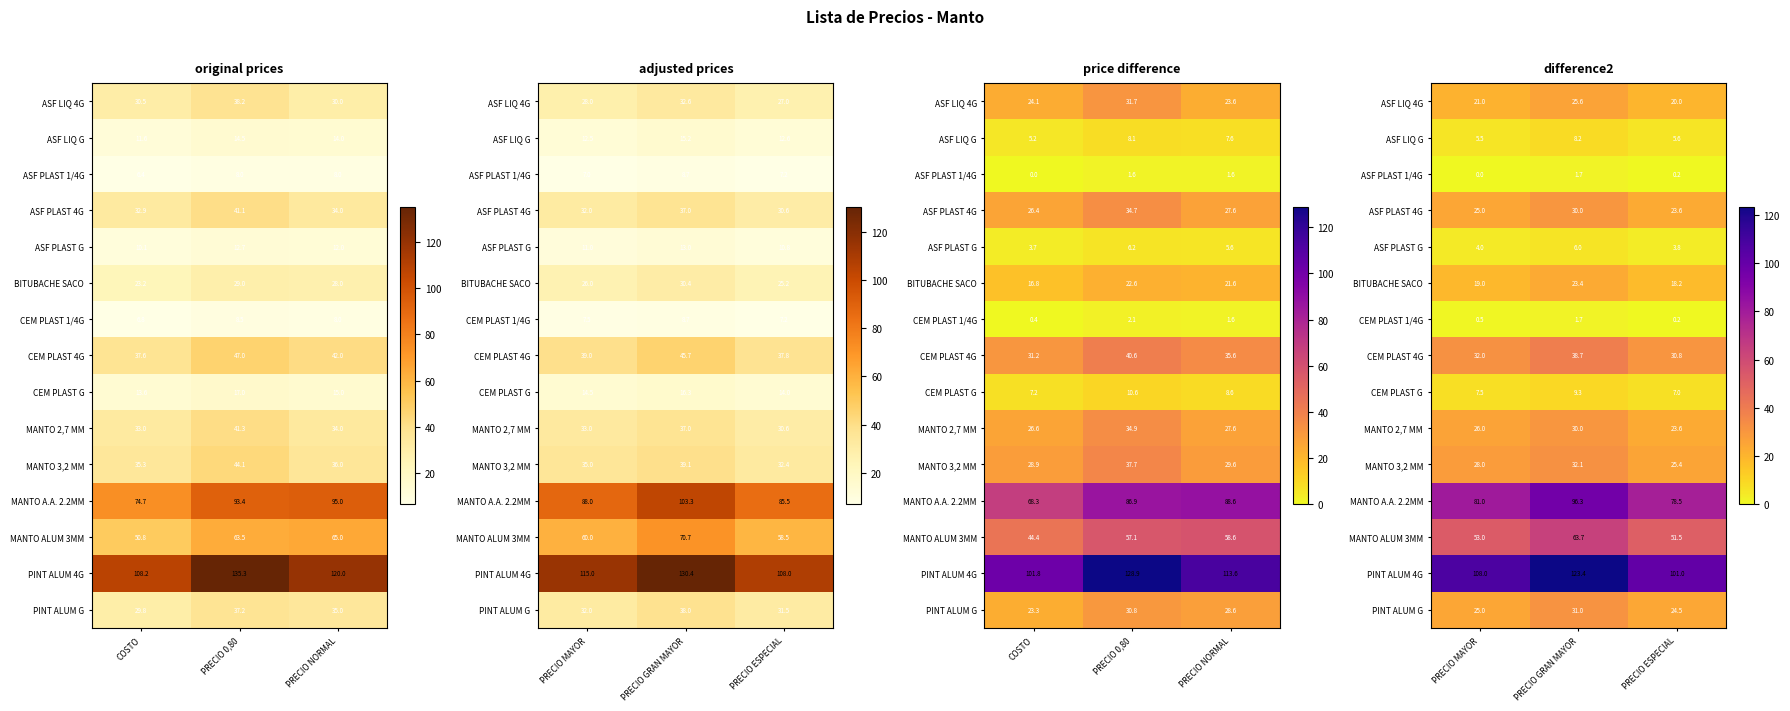

Which has a higher value, PRECIO GRAN MAYOR or PRECIO MAYOR?

PRECIO GRAN MAYOR